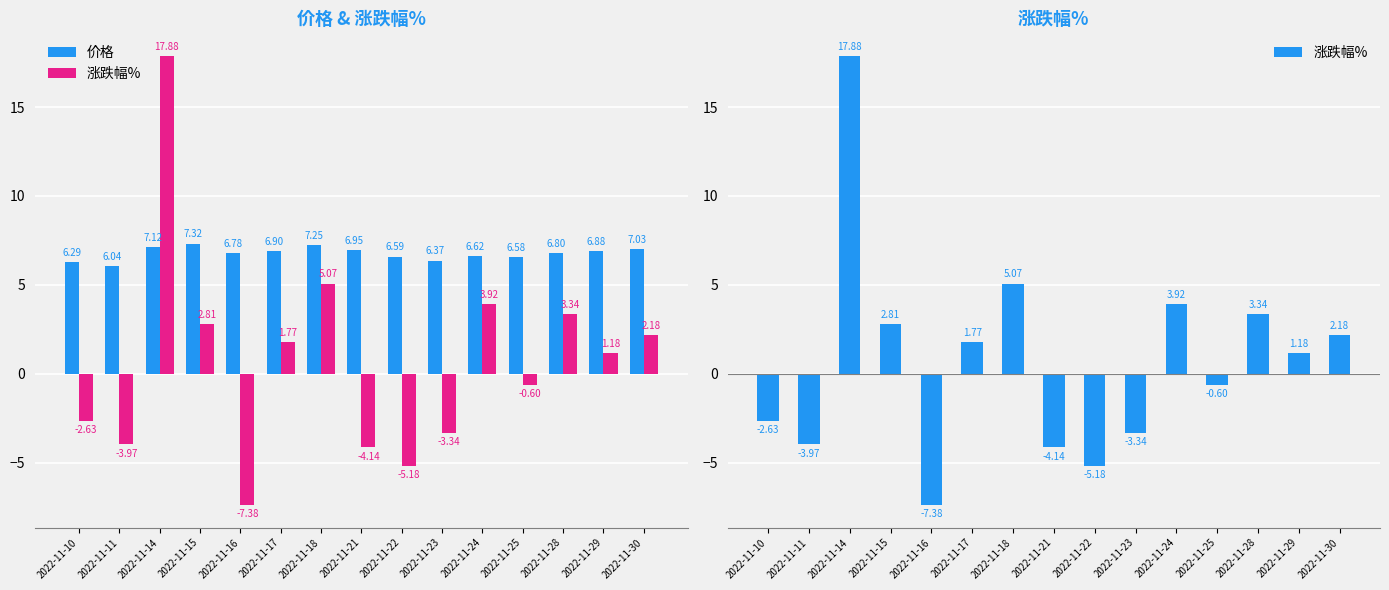

What is the value of the 价格 bar at the 9th from the left?

6.6